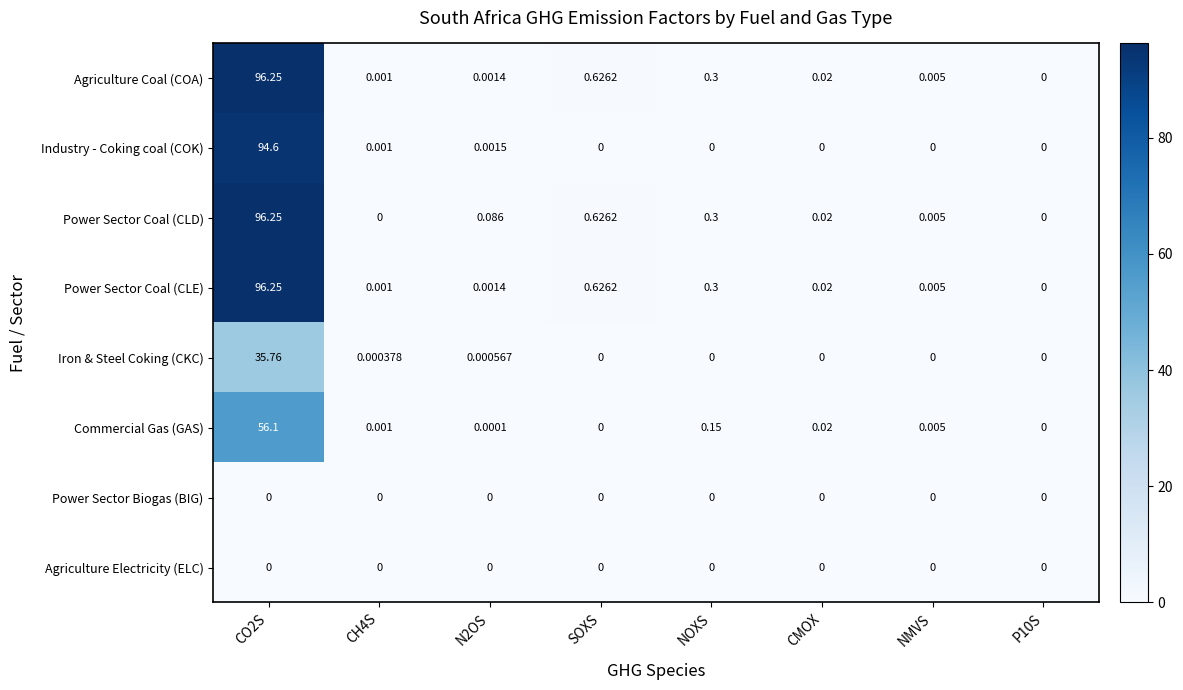

How many series are shown in this chart?

8